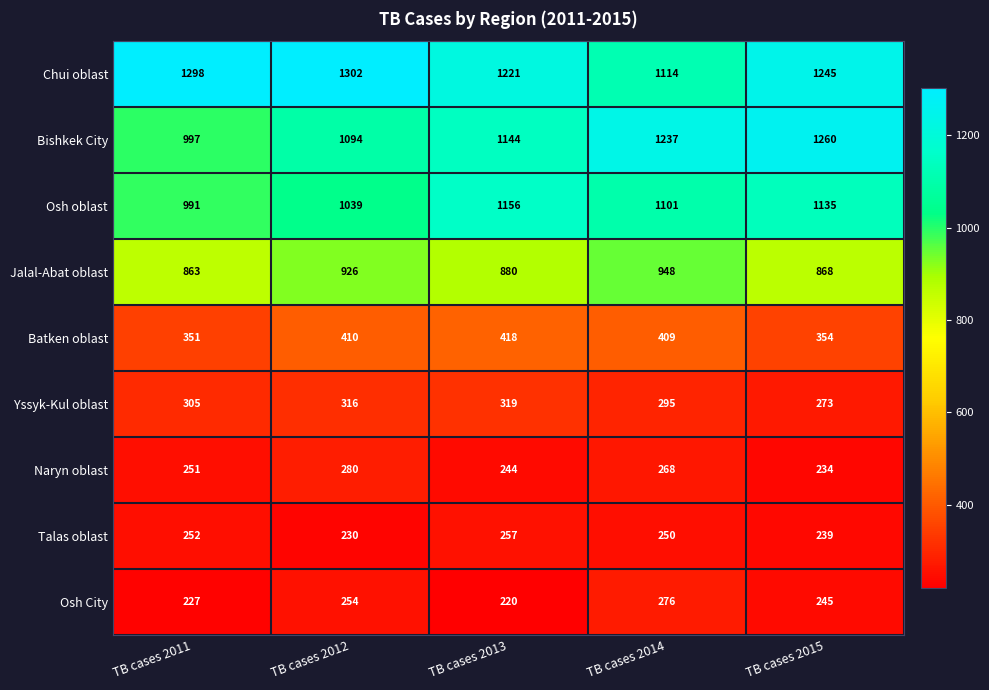

Which category has the lowest value in the Yssyk-Kul oblast series?

TB cases 2015